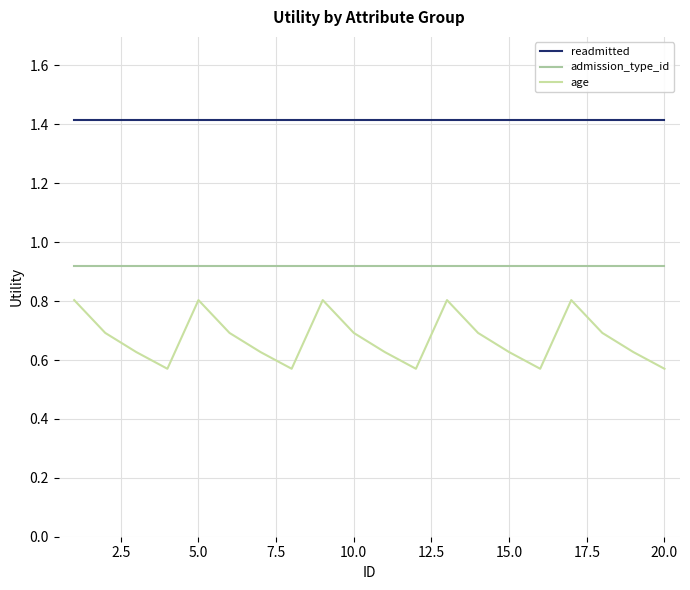

How many interior local peaks does the age series have?

4